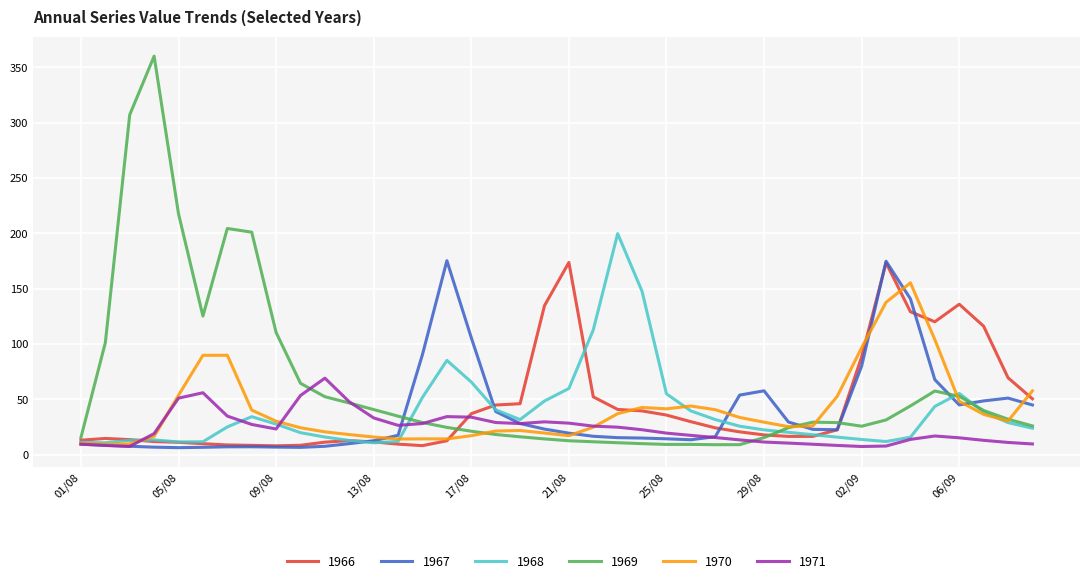

Is this an area chart (filled region under the line)?

No